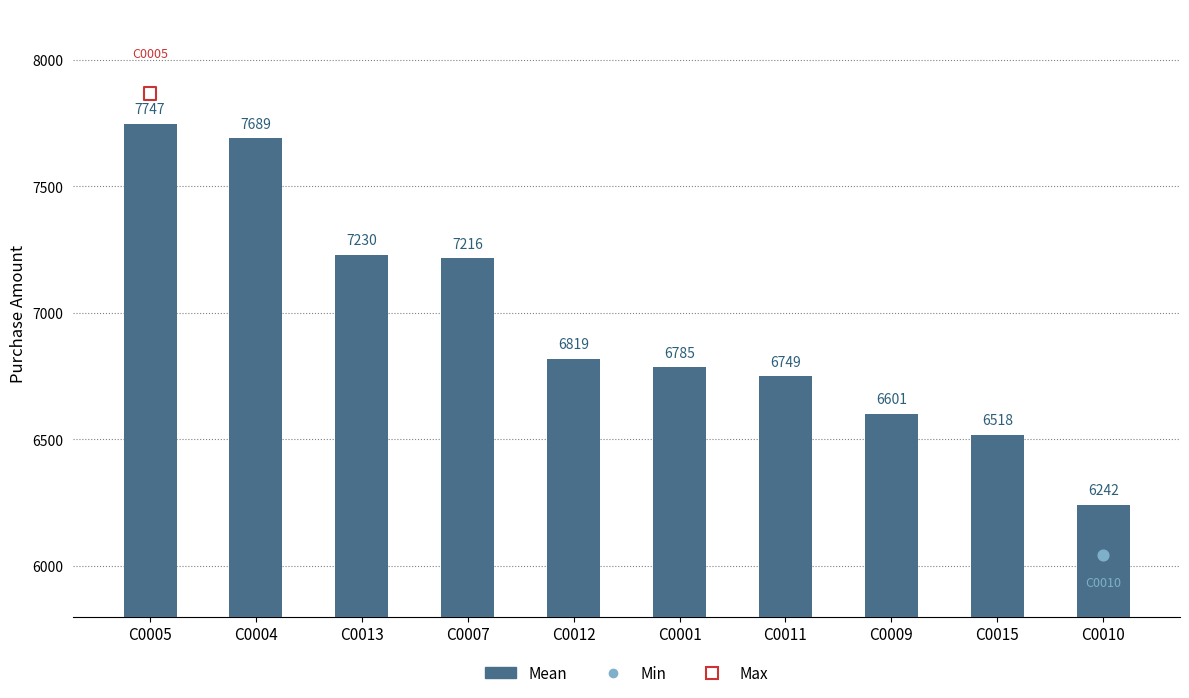

What is the change in value from C0007 to C0001?

-431